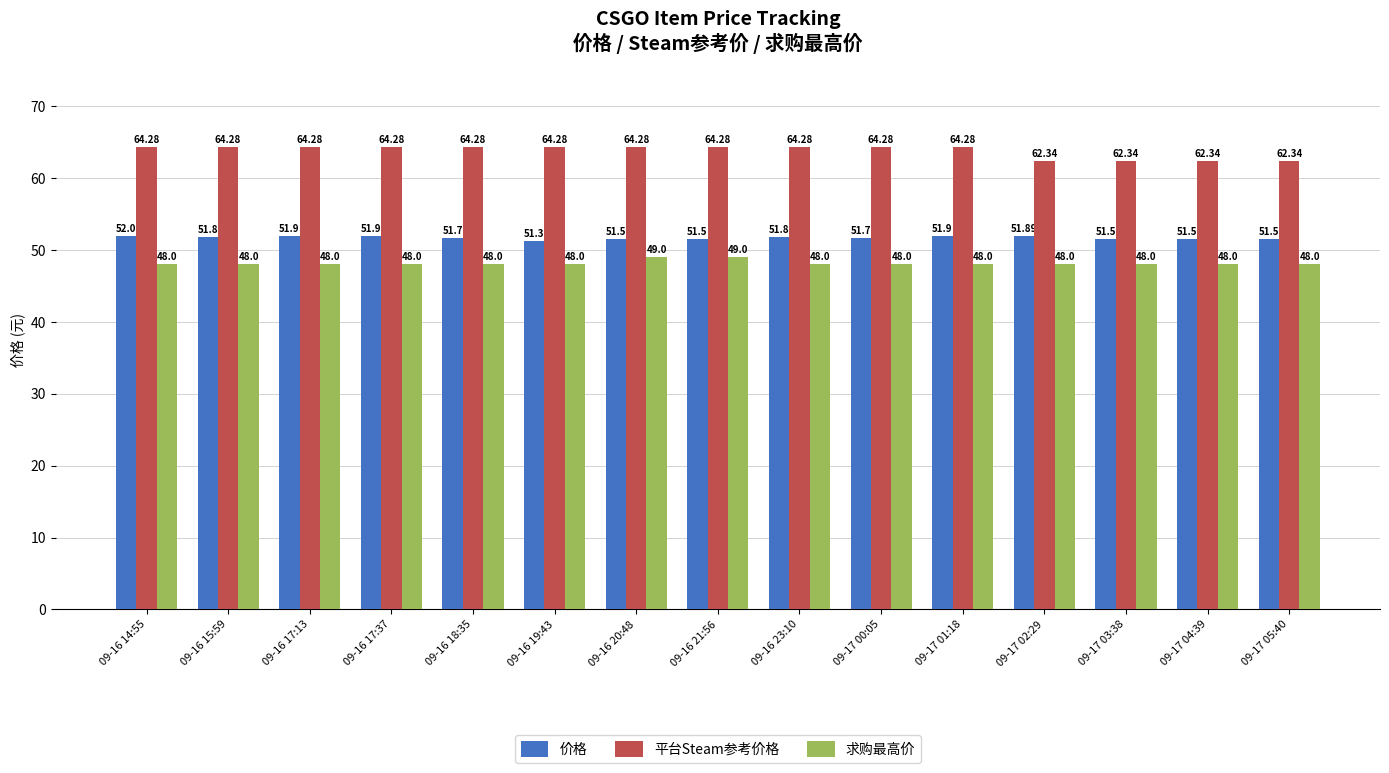

Between 09-16 17:13 and 09-17 05:40, which series saw the biggest shift?

平台Steam参考价格